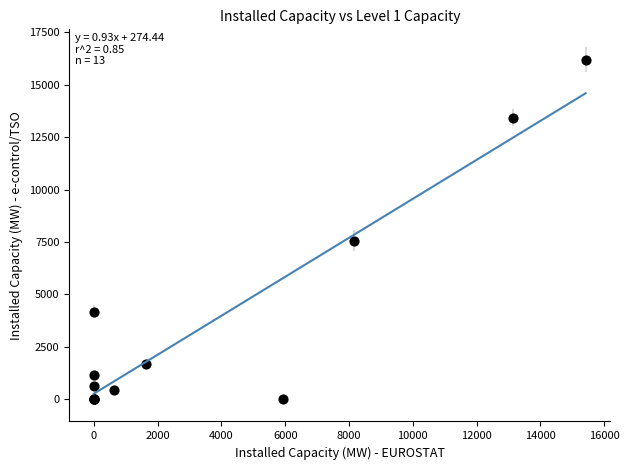

What Y value in the scatter plot is closest to 8090?

7561.3